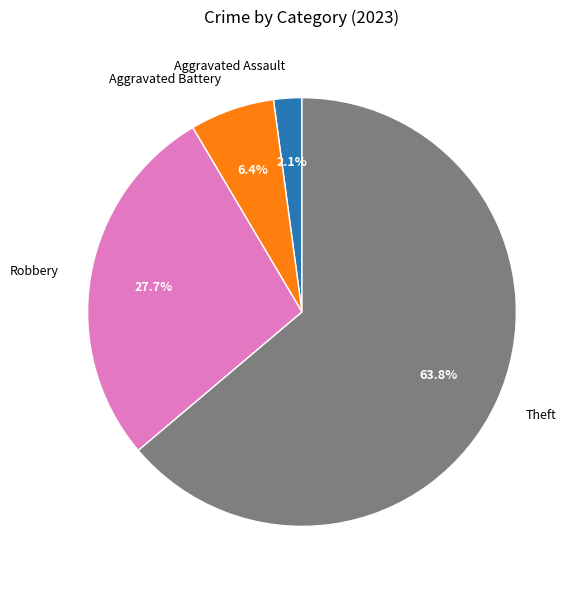

True or false: Aggravated Assault accounts for 2% of the total.

True